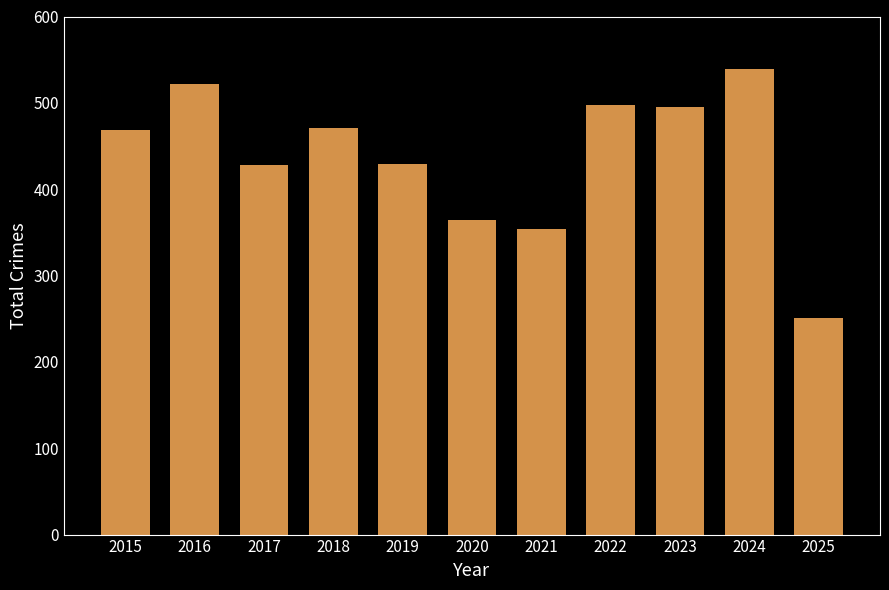

What is the minimum value shown in the chart?

251